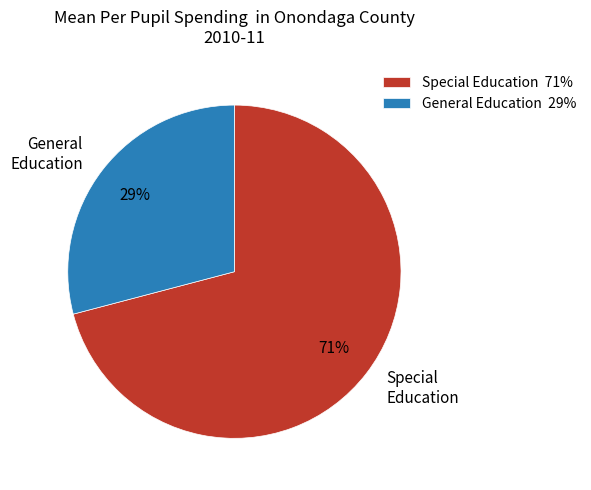

Is the sum of Special Education and General Education greater than half?

Yes